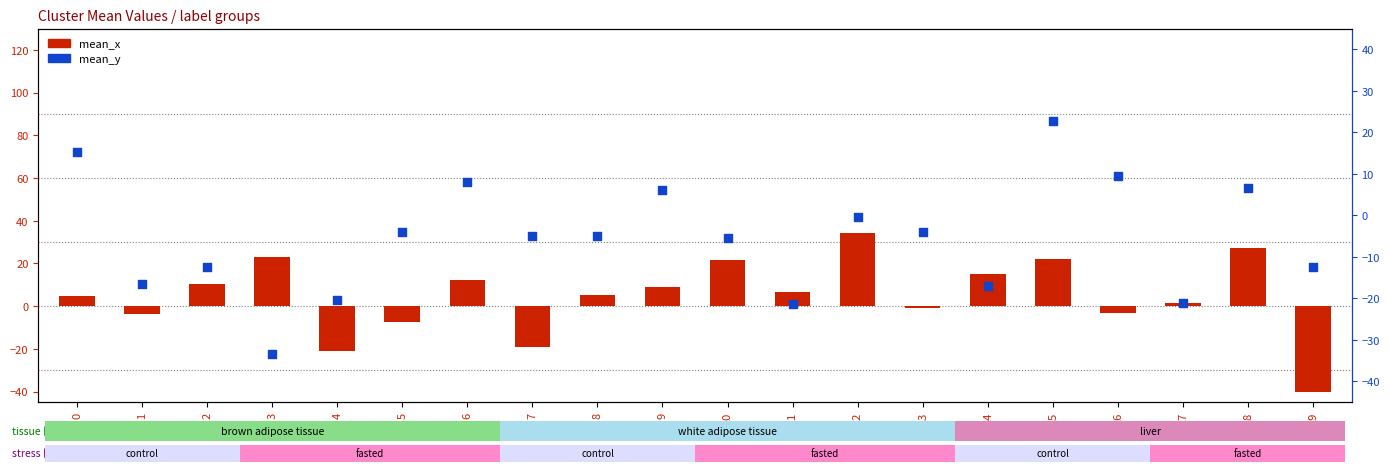

Which series contains the highest Y value?

mean_x